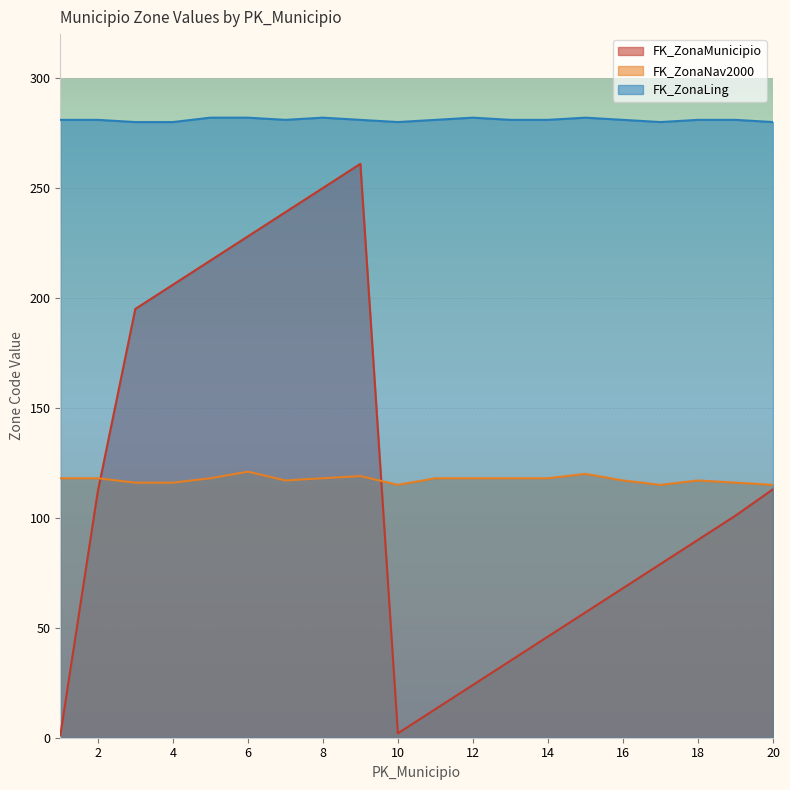

How many values in the FK_ZonaLing series exceed 281?

5